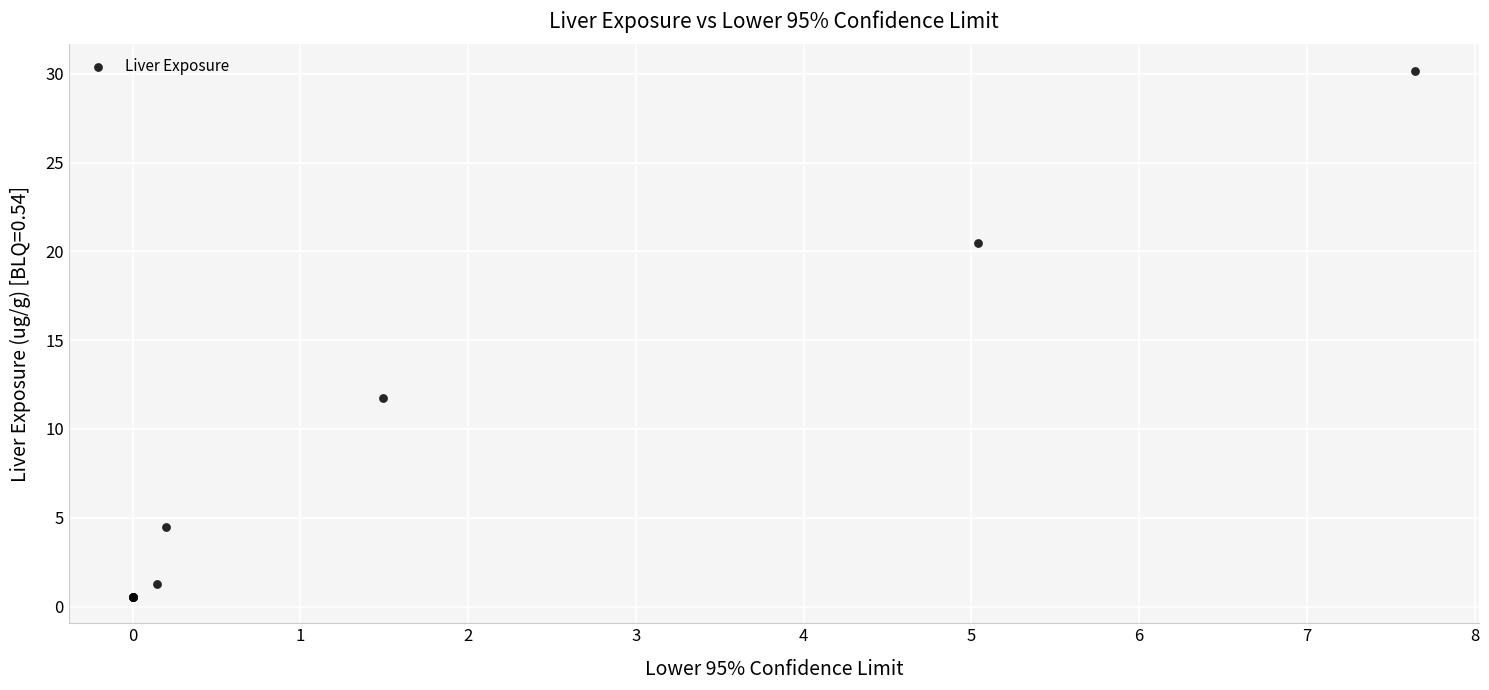

What Y value in the scatter plot is closest to 15?

11.7